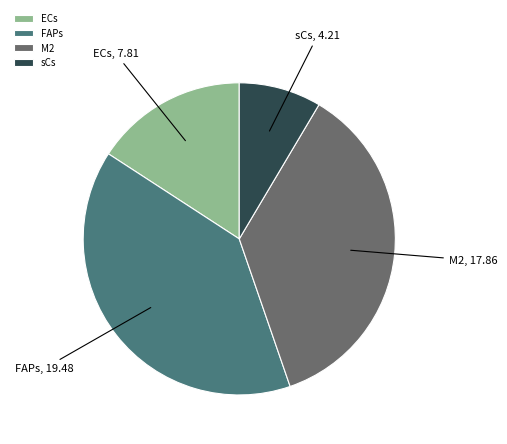

True or false: M2 accounts for 45% of the total.

False